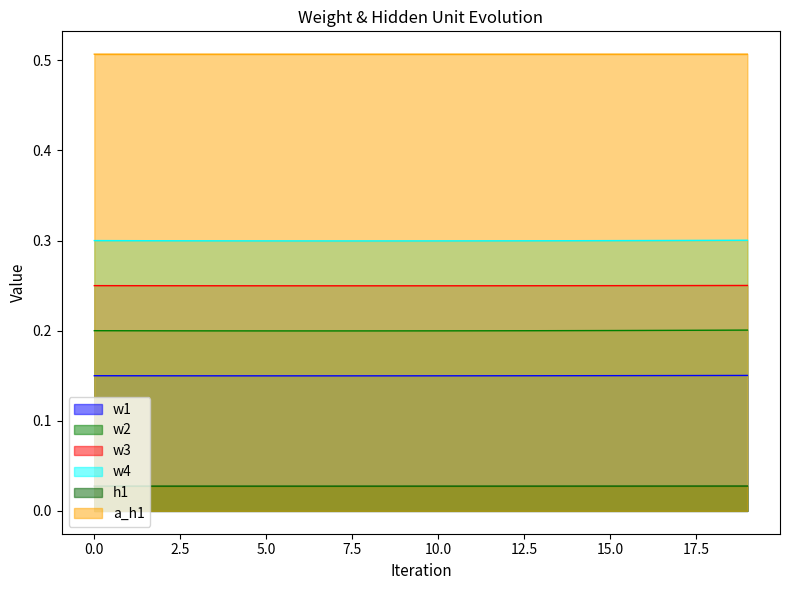

What is the sum of the h1 values at 8 and 0?

0.4